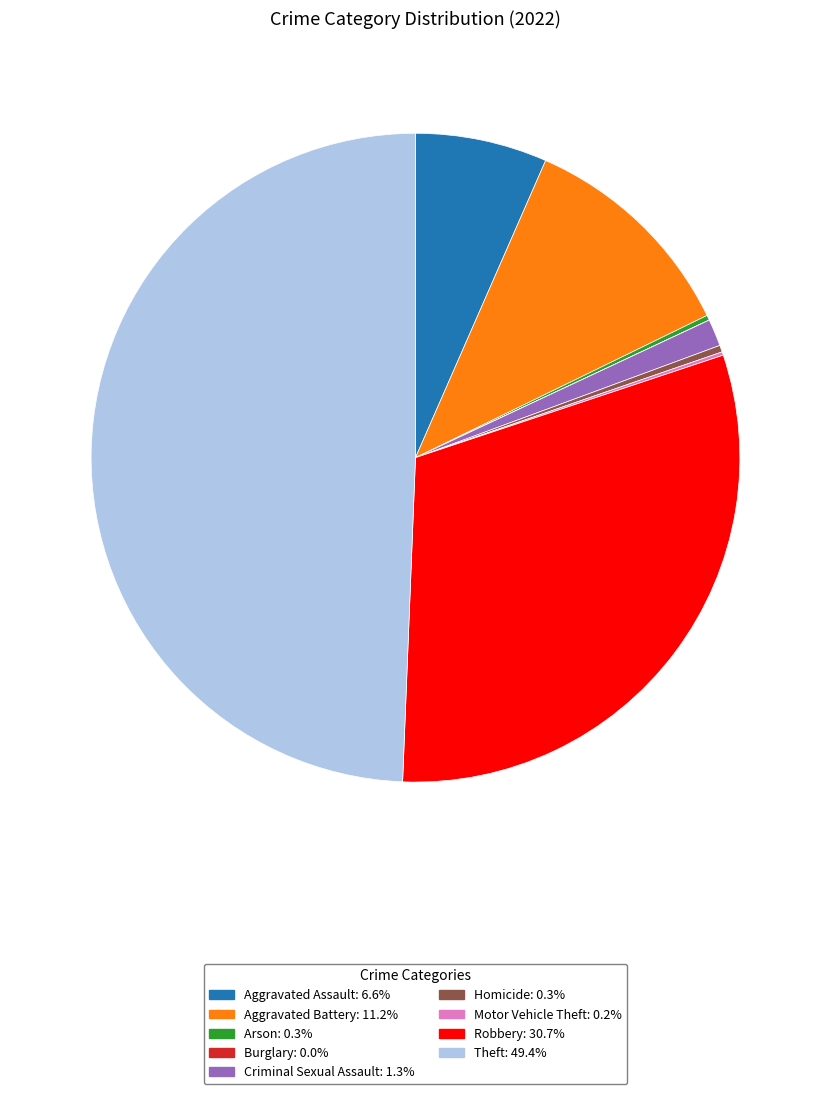

Which category has the biggest portion of the pie?

Theft